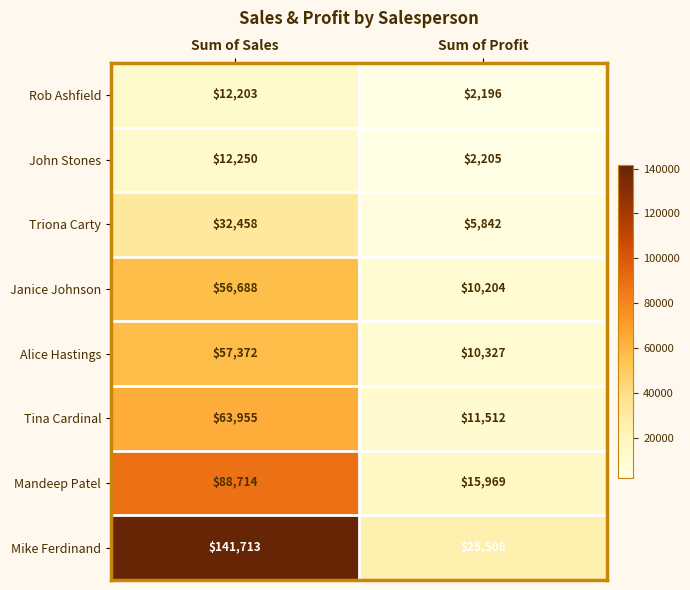

The value of Tina Cardinal at Sum of Profit is 6629. True or false?

False